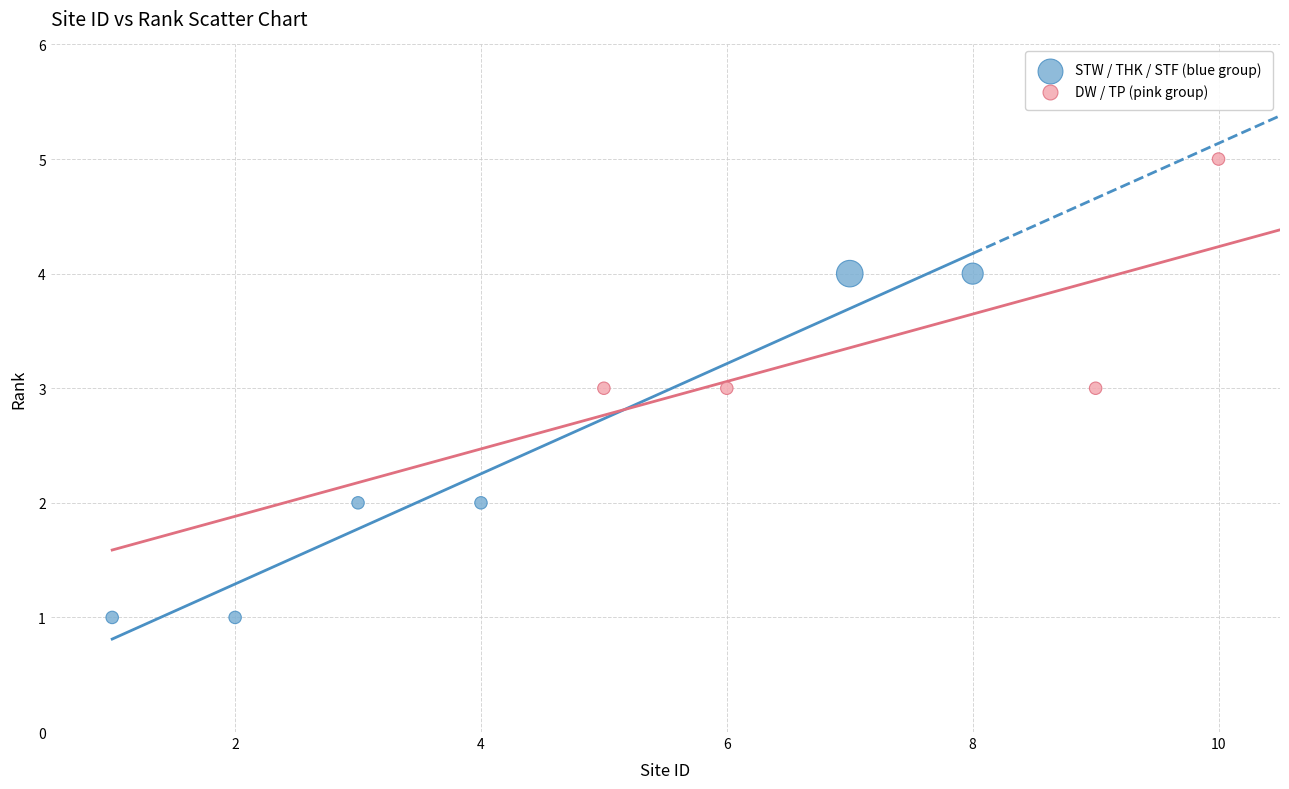

Which series has the largest Y range (max minus min)?

STW / THK / STF (blue group)